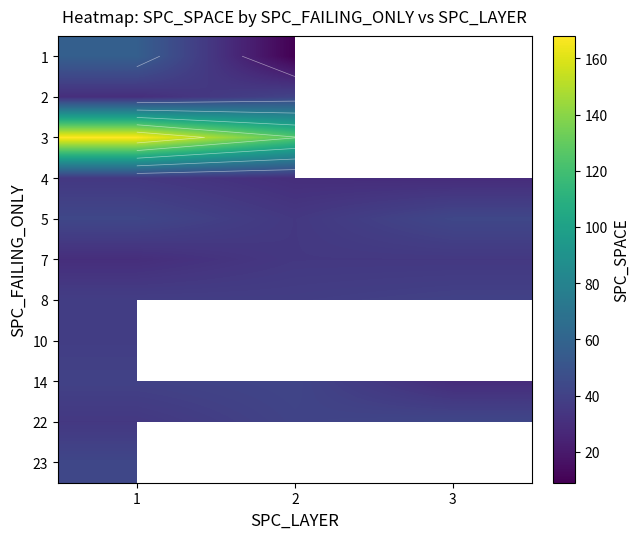

The value of 22 at 3 is 11.7. True or false?

False